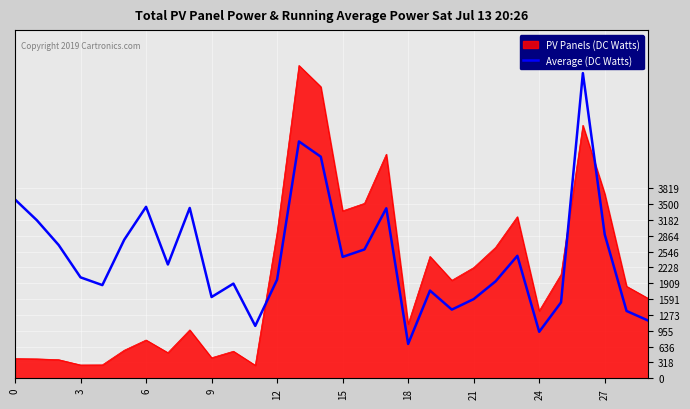

What is the difference between the maximum and minimum values in the PV Panels (DC Watts) series?

6028.4